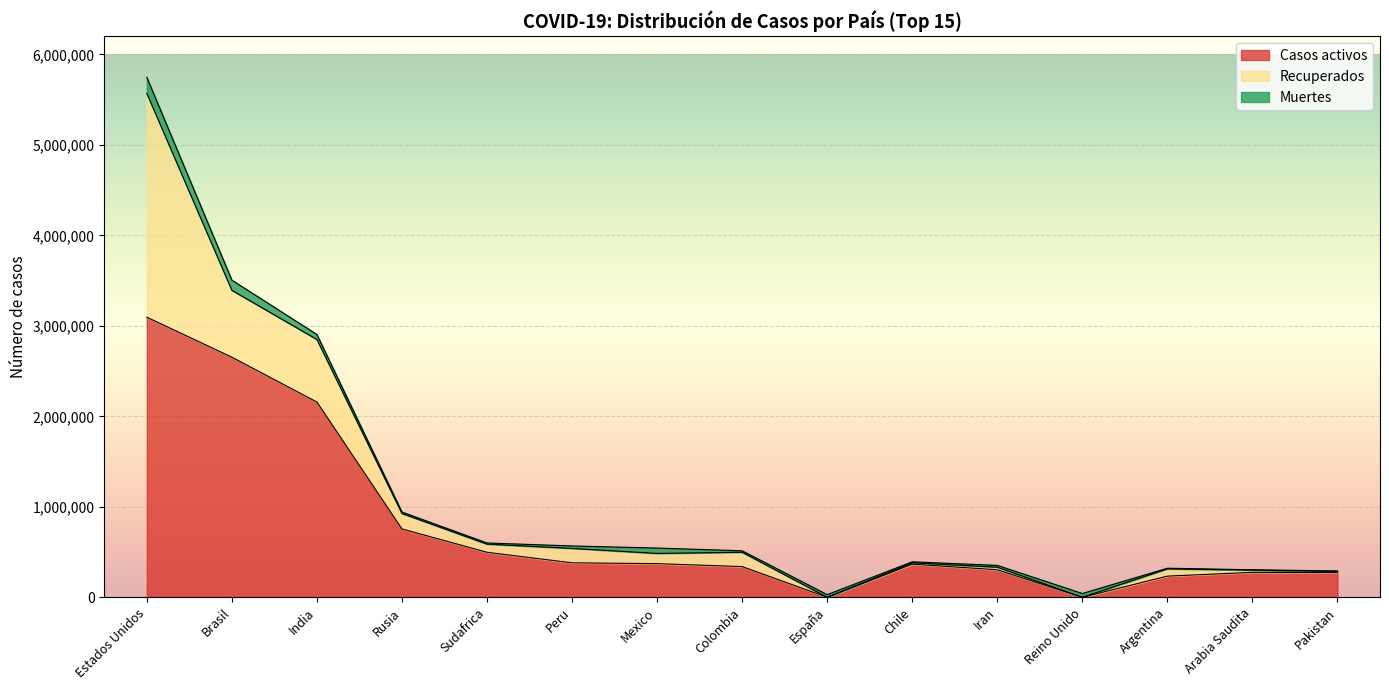

True or false: Muertes has more than 1 interior local peaks.

True